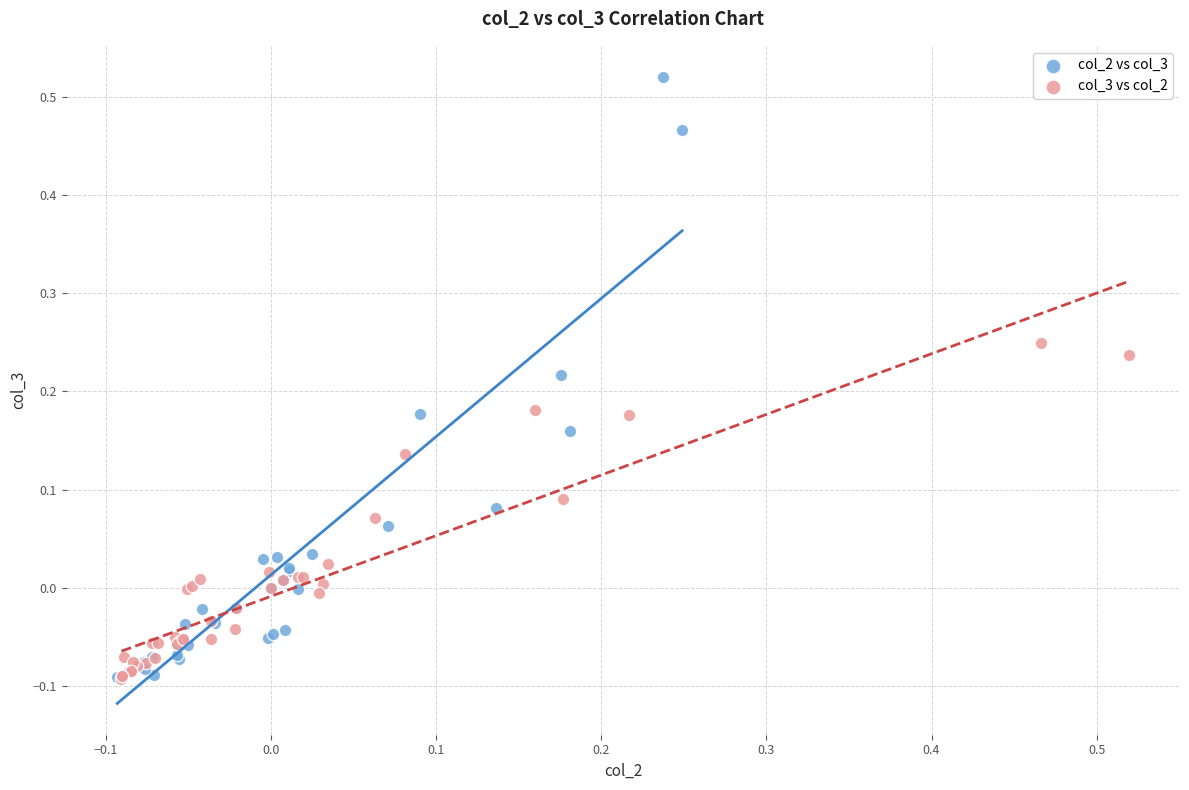

Which series reaches the maximum Y coordinate?

col_2 vs col_3